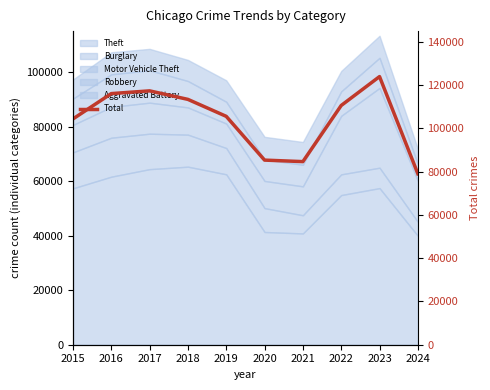

Rank the categories by value from highest to lowest.

2023, 2017, 2016, 2018, 2022, 2019, 2015, 2020, 2021, 2024